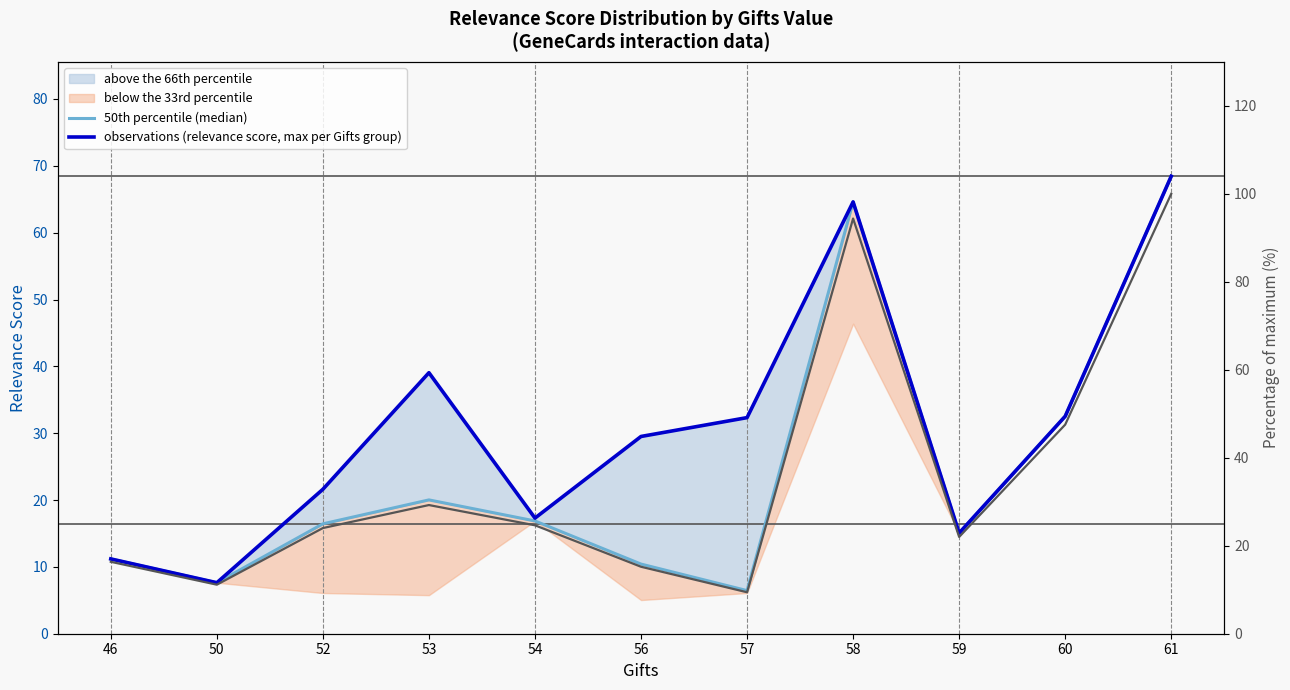

At which category is the sum across all series the highest?

61